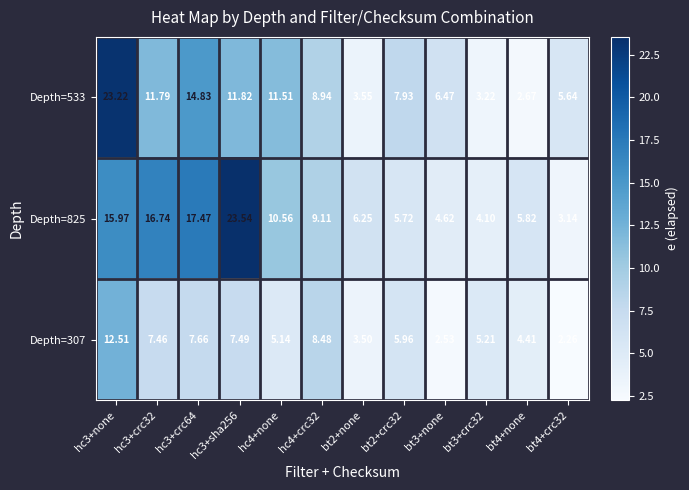

Is the value of Depth=307 at hc4+crc32 greater than the value of Depth=825 at bt3+crc32?

Yes